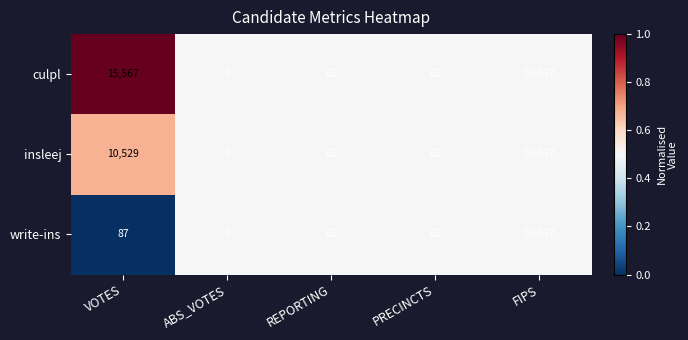

At which label is insleej closest to 26518?

VOTES